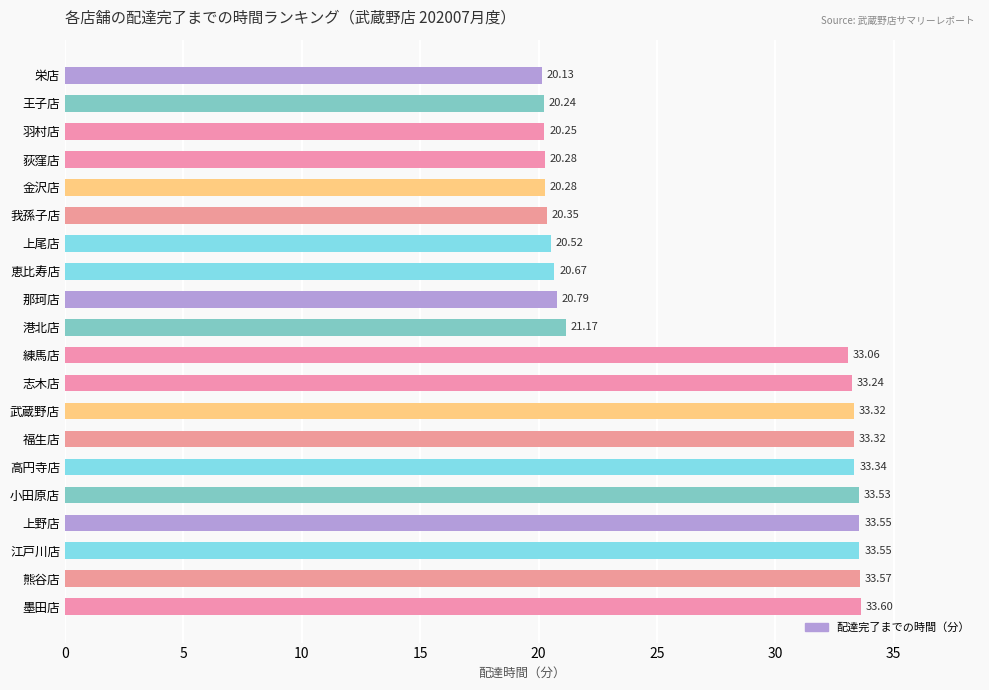

Which has a higher value, 荻窪店 or 王子店?

荻窪店